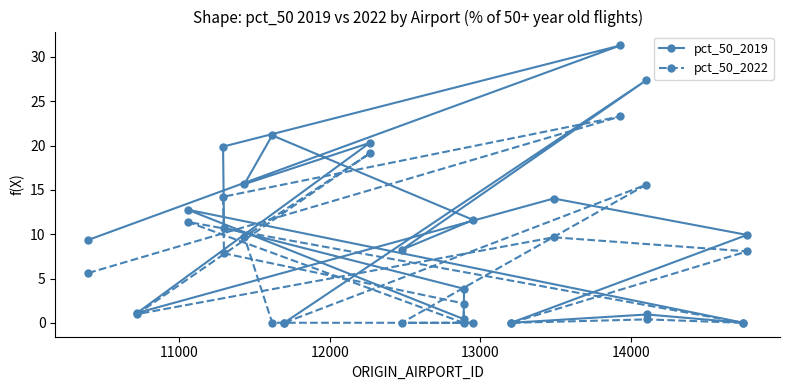

Rank the series by their maximum value, from highest to lowest.

pct_50_2019, pct_50_2022